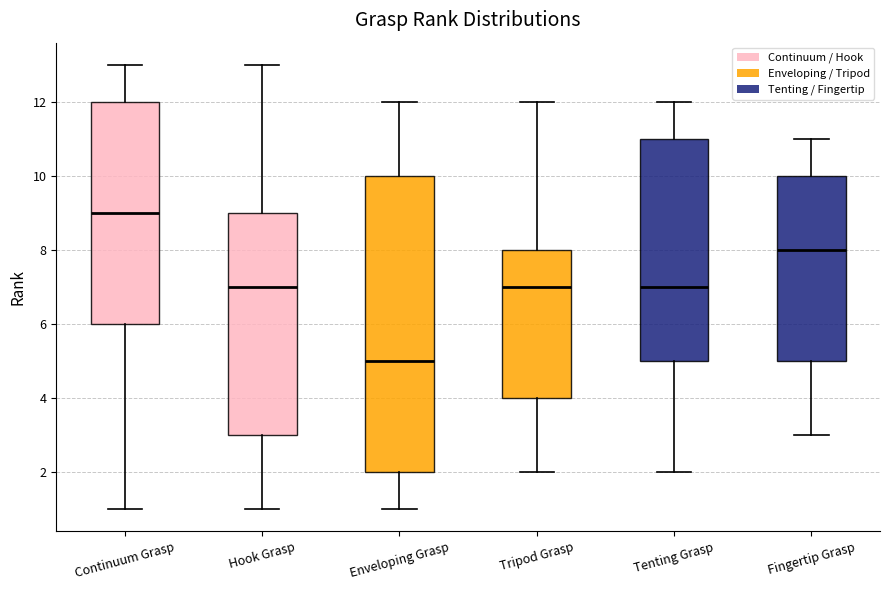

Reading left to right, transcribe this box plot: for each box, give where its median line is, the range the box spans, and where its two whiskers end, as read against the y-axis. The values are not printed on the chart, so give them approximately, as read against the axis.

Continuum Grasp: median 9, box 6 to 12, whiskers 1 to 13
Hook Grasp: median 7, box 3 to 9, whiskers 1 to 13
Enveloping Grasp: median 5, box 2 to 10, whiskers 1 to 12
Tripod Grasp: median 7, box 4 to 8, whiskers 2 to 12
Tenting Grasp: median 7, box 5 to 11, whiskers 2 to 12
Fingertip Grasp: median 8, box 5 to 10, whiskers 3 to 11